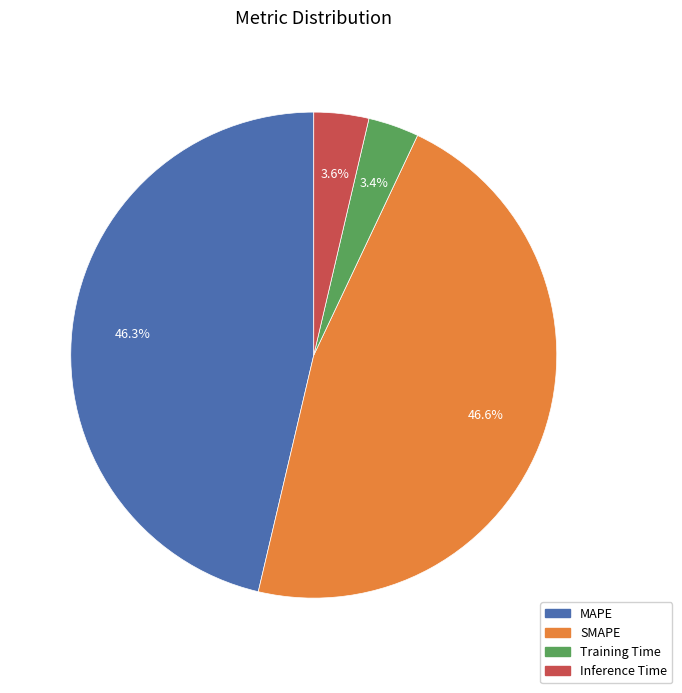

To the nearest percent, what is the difference between the largest and smallest slice percentages?

43%